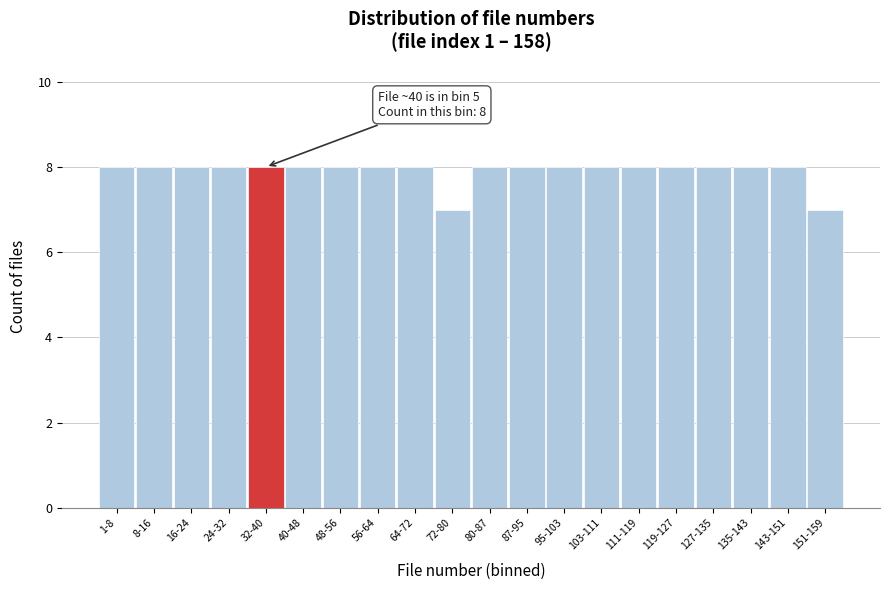

Reading left to right, transcribe all the data shown in this chart.

1-8=8	8-16=8	16-24=8	24-32=8	32-40=8	40-48=8	48-56=8	56-64=8	64-72=8	72-80=7	80-87=8	87-95=8	95-103=8	103-111=8	111-119=8	119-127=8	127-135=8	135-143=8	143-151=8	151-159=7